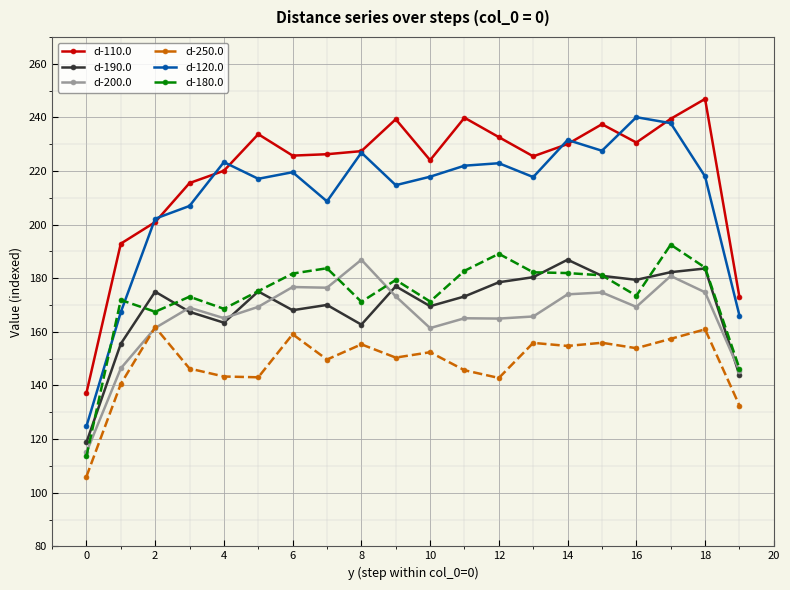

True or false: d-250.0 and d-180.0 intersect in this chart.

False